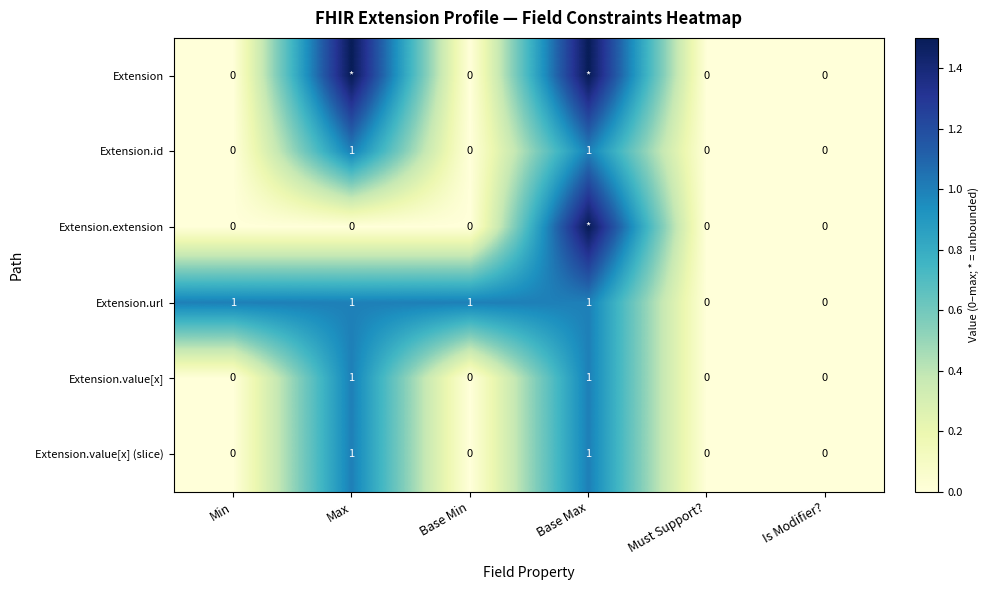

The Extension.value[x] (slice) series shows 1.0 at Base Max. True or false?

True